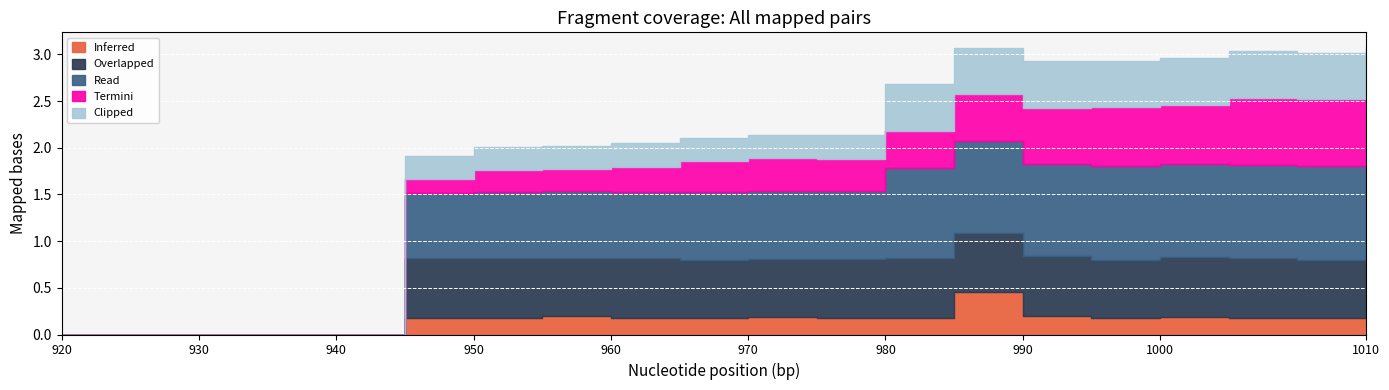

Between 3 and 20, which series saw the biggest shift?

Read